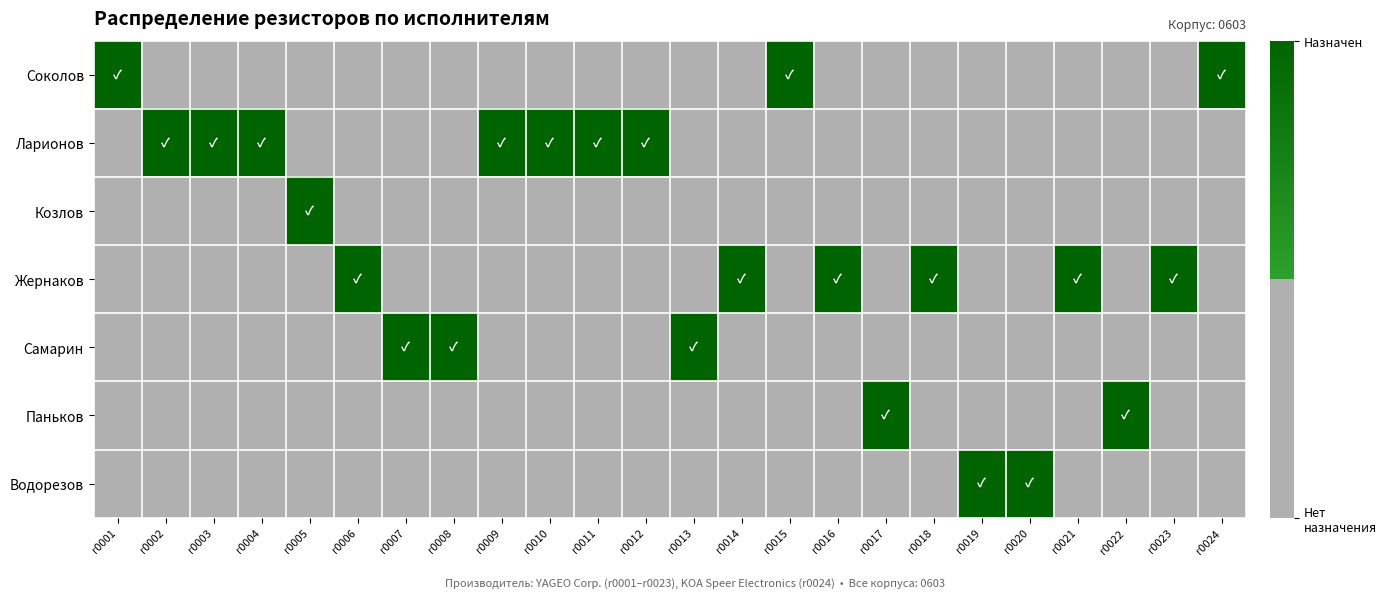

Which has a higher value, r0001 or r0007?

r0001